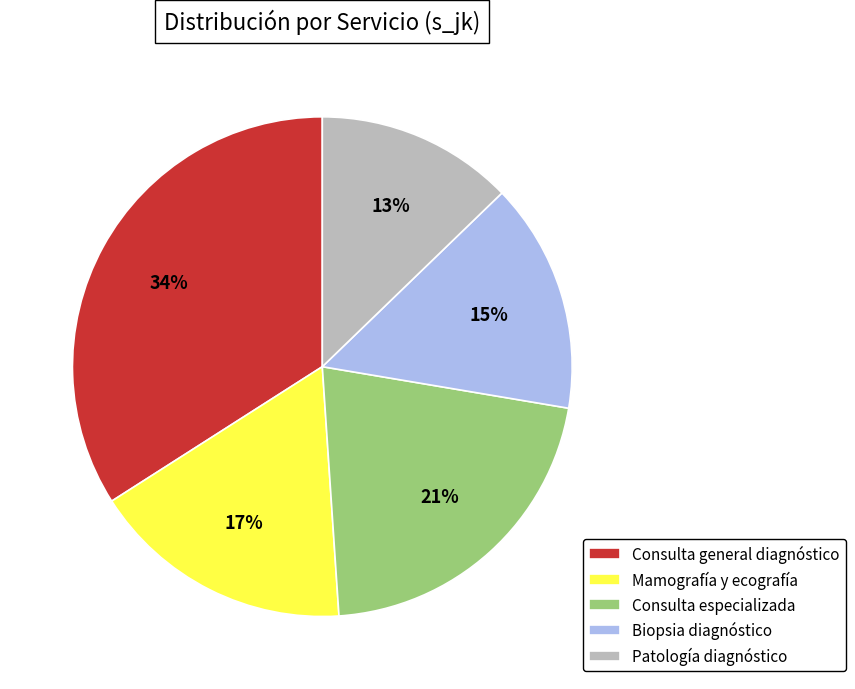

Is there a majority slice in this chart?

No